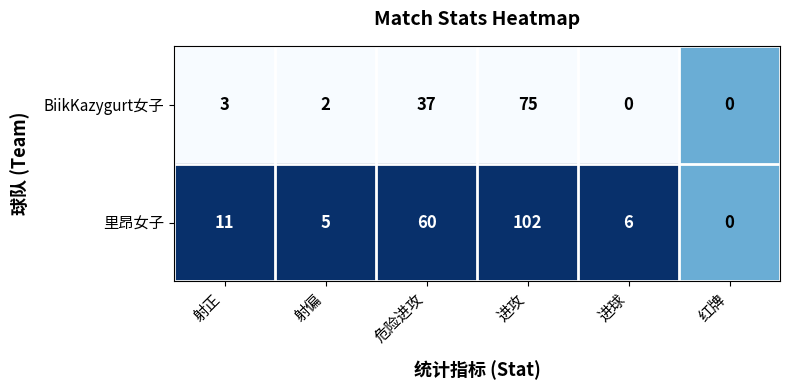

Rank the series by their maximum value, from lowest to highest.

BiikKazygurt女子, 里昂女子